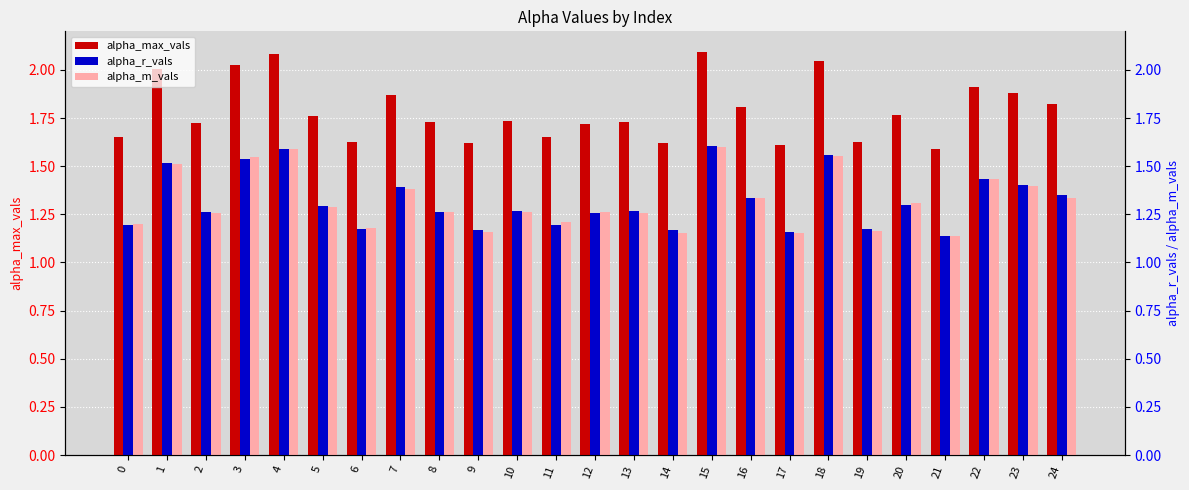

How many bars are there in total?

75